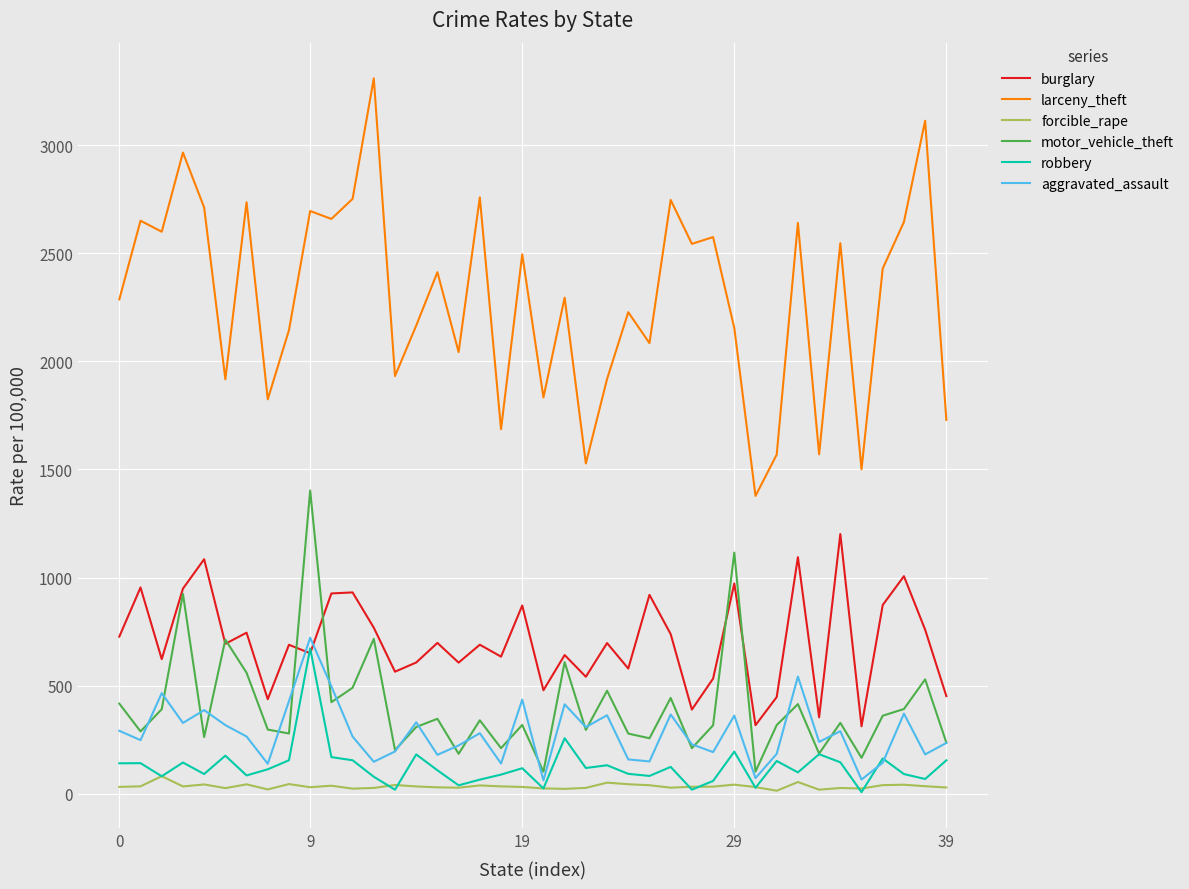

True or false: motor_vehicle_theft and larceny_theft intersect in this chart.

False